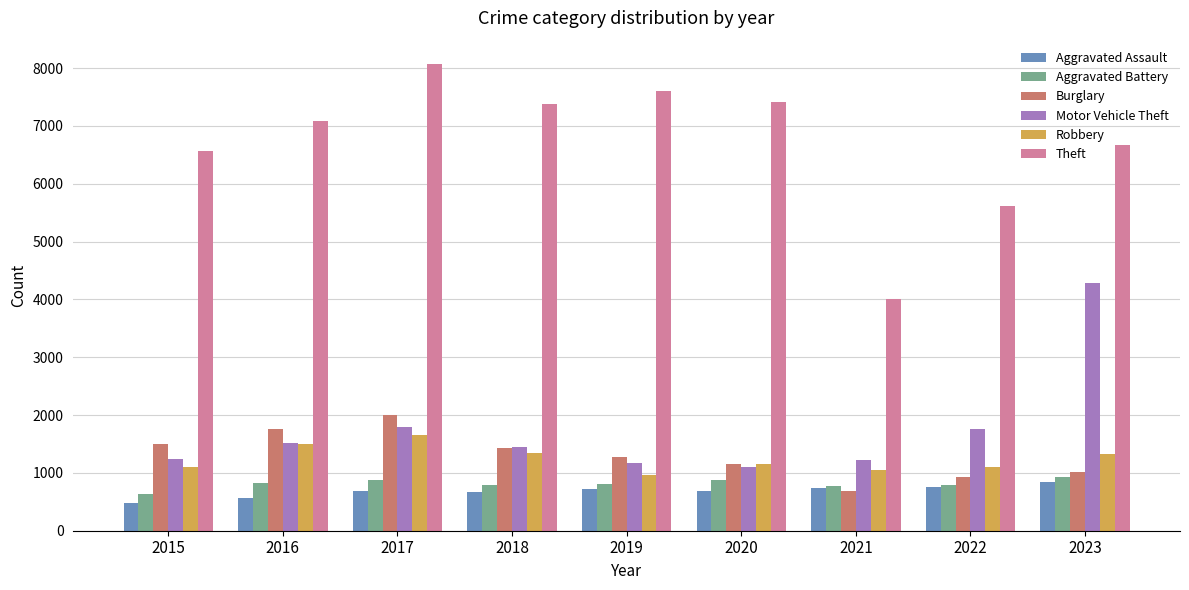

How many categories are shown in the chart?

9